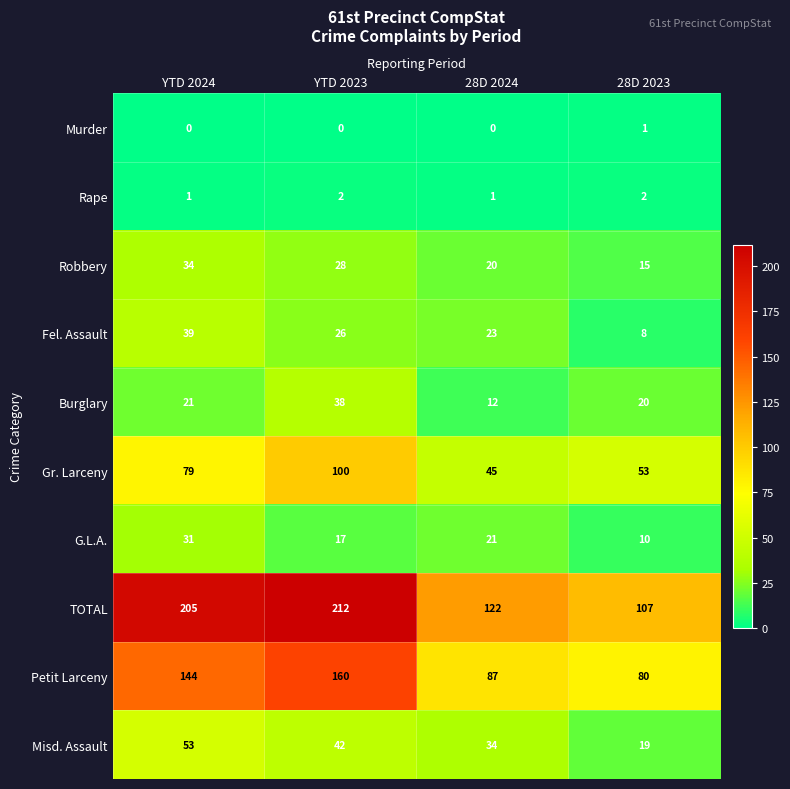

What is the difference between the second highest and minimum values in the TOTAL series?

98